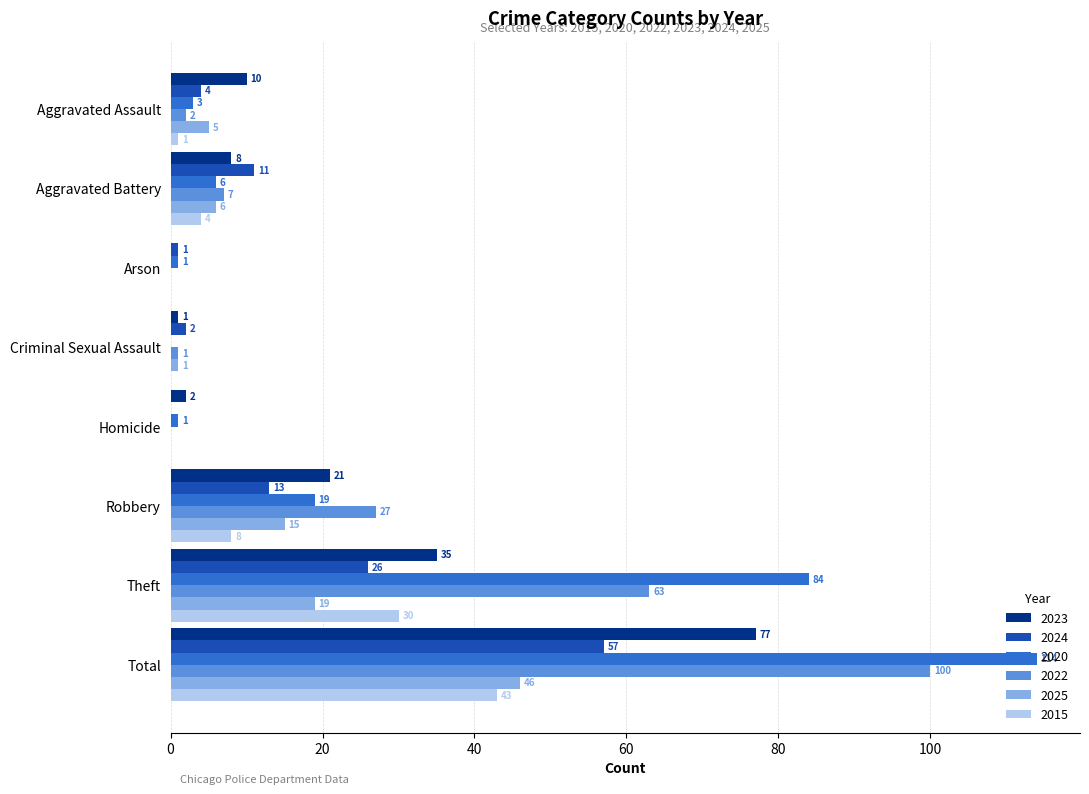

True or false: 2022 has a value of 7 at Aggravated Battery.

True